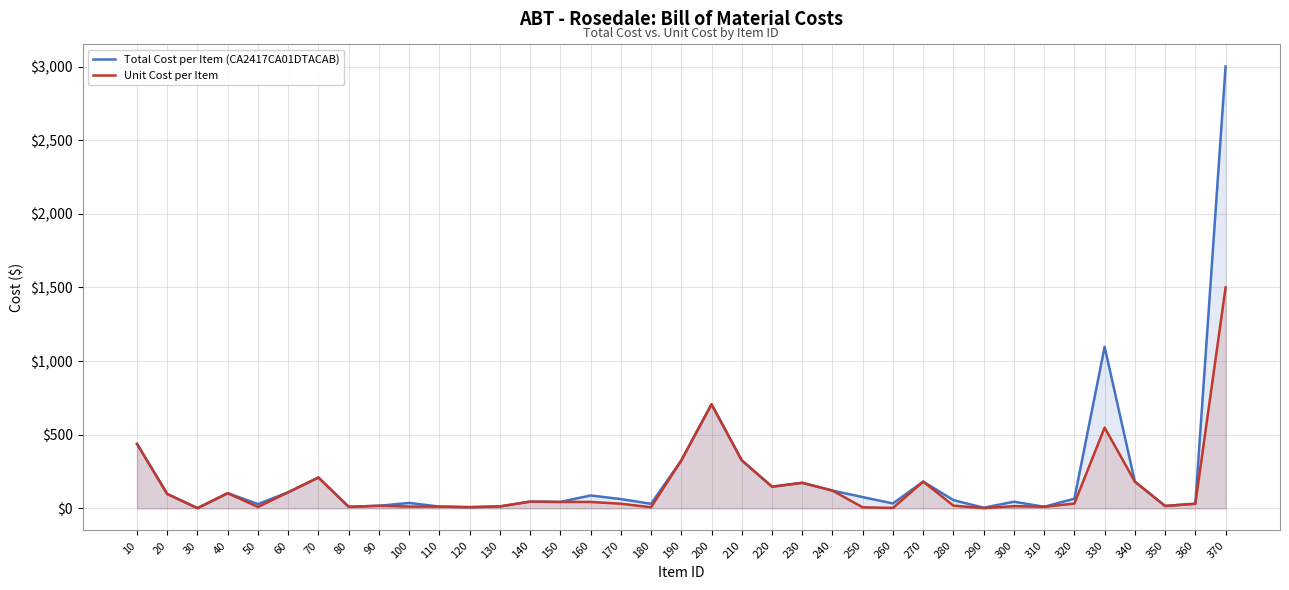

What is the difference between the maximum and minimum values in the Total Cost per Item (CA2417CA01DTACAB) series?

2998.3